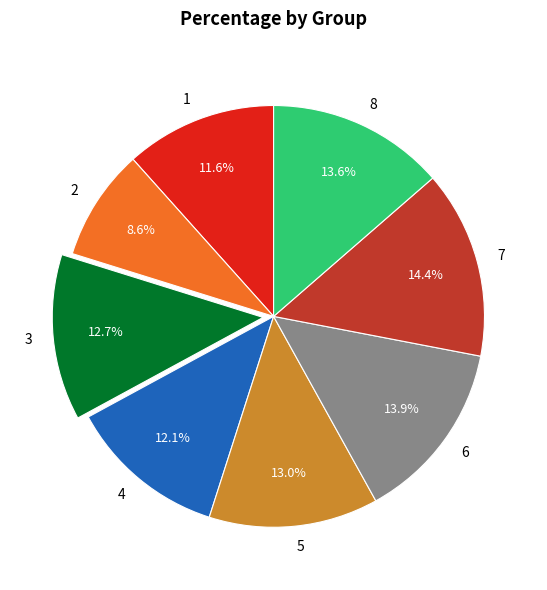

How many segments does this pie chart have?

8